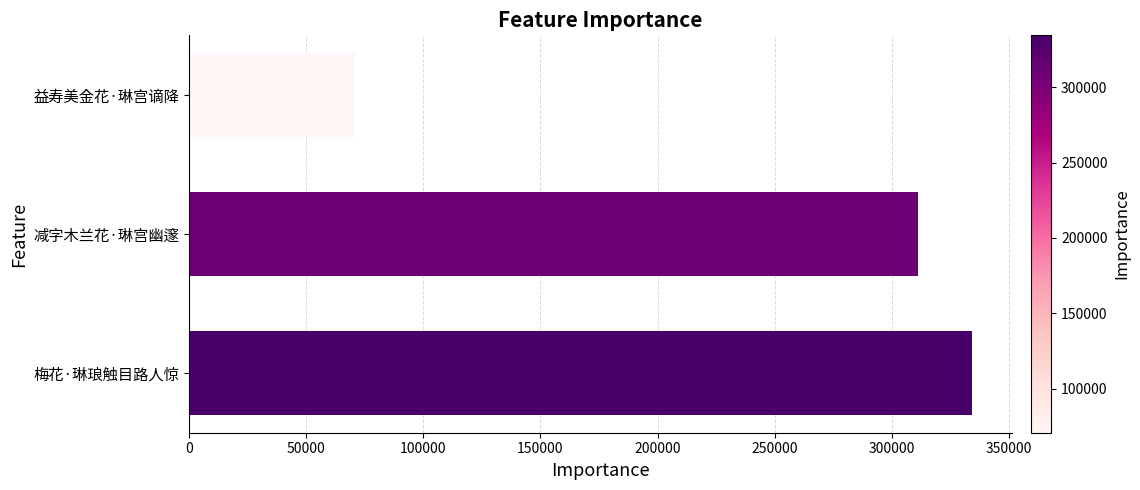

Read the value at 梅花·琳琅触目路人惊, to the nearest 100.

334400